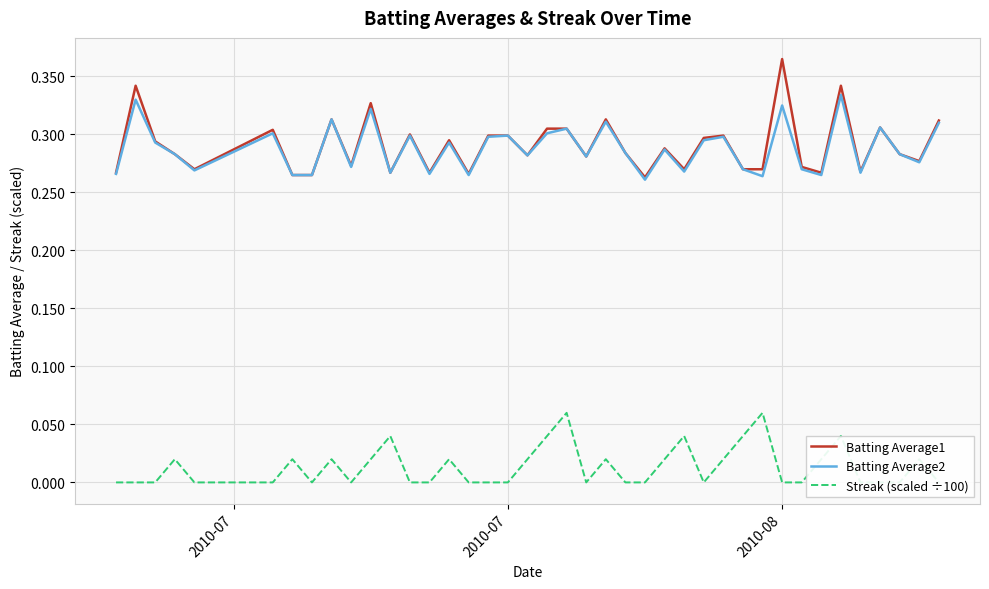

What is the spread (max minus min) of values at 2010-07?

0.3